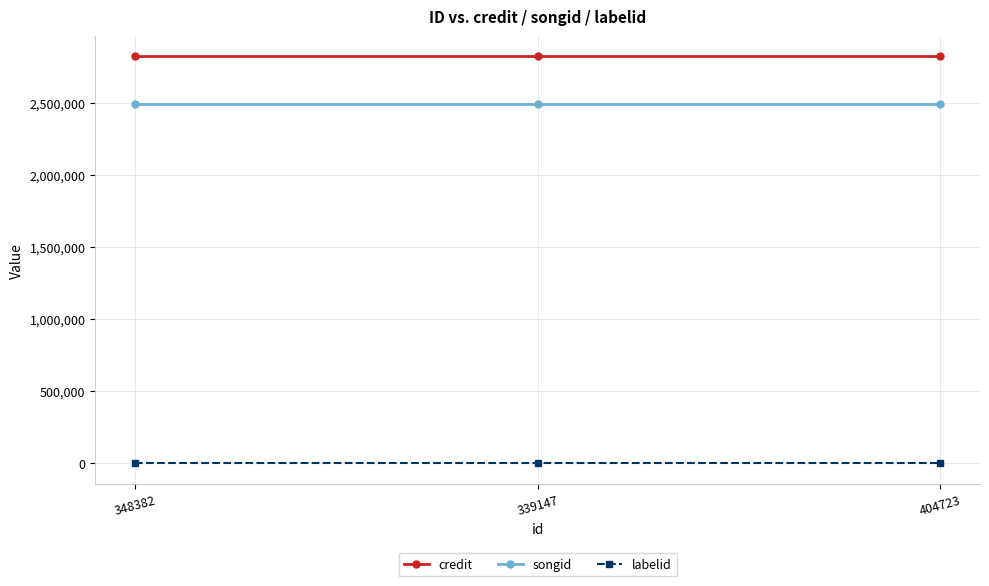

Count the number of categories in the chart.

3